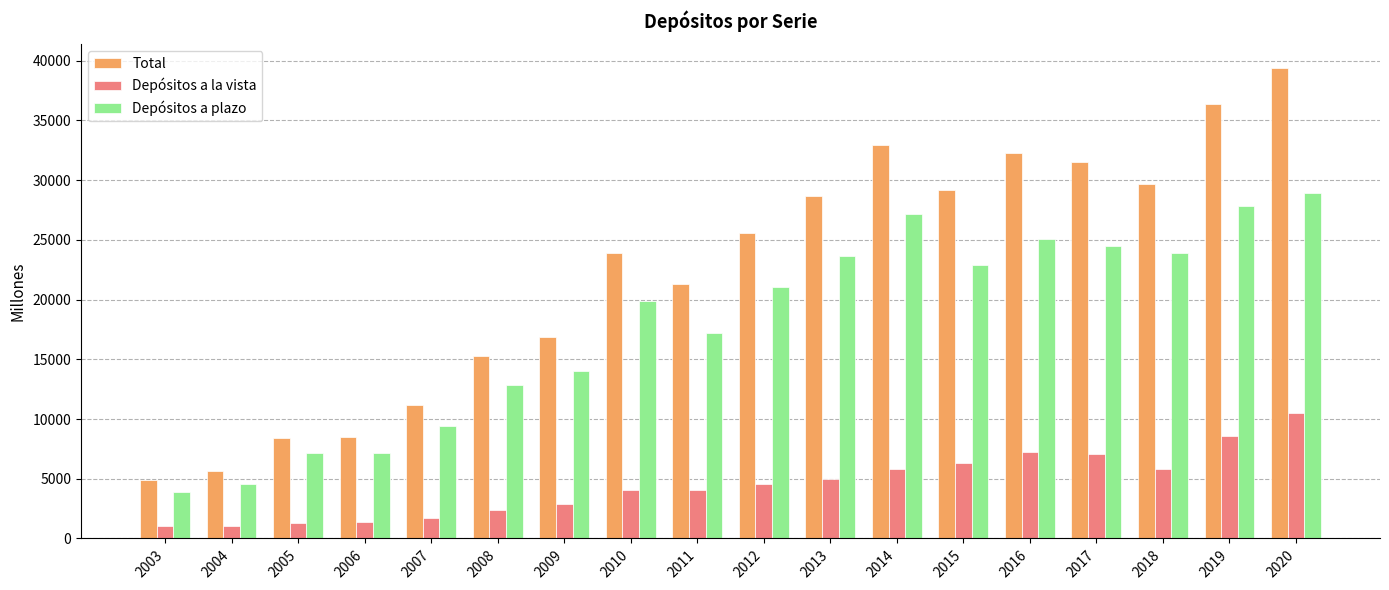

Which series changed the most between 2007 and 2016?

Total